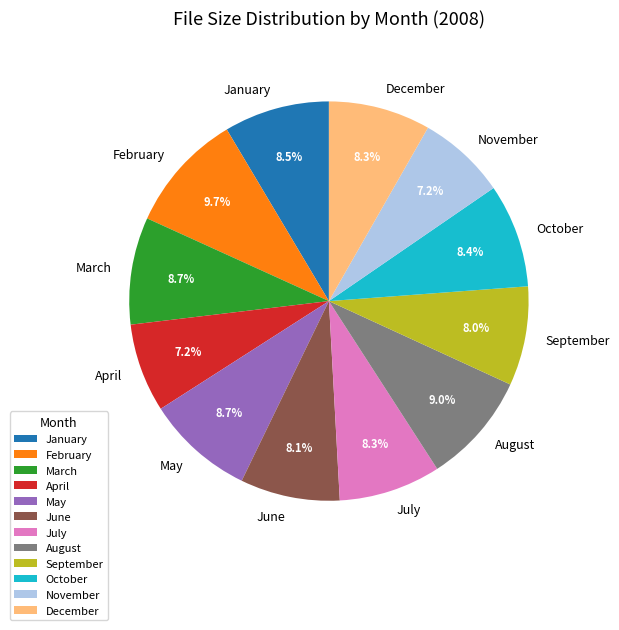

Count the number of slices in the pie.

12